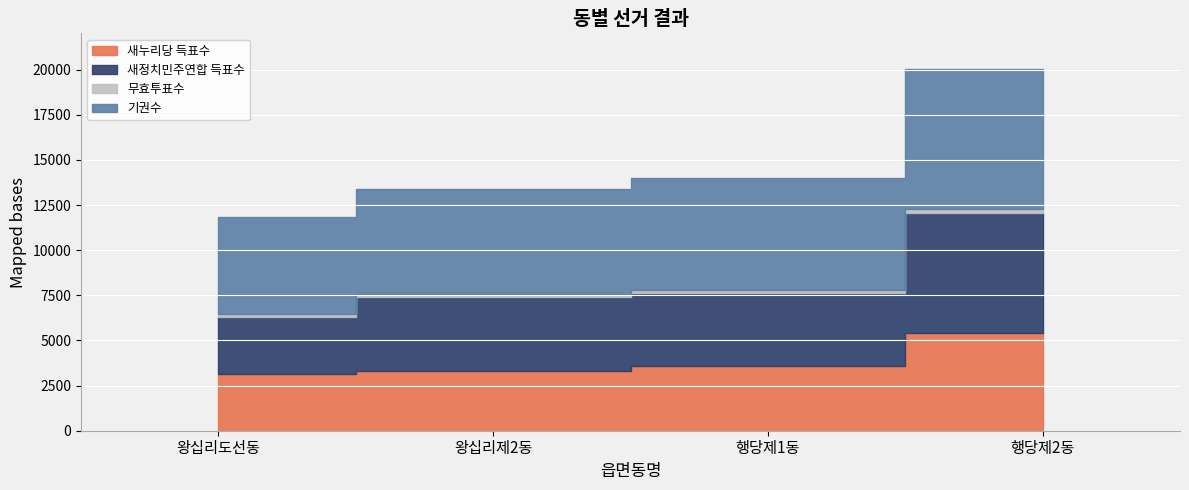

What is the value of the 새정치민주연합 득표수 point at the 4th from the left?

6645